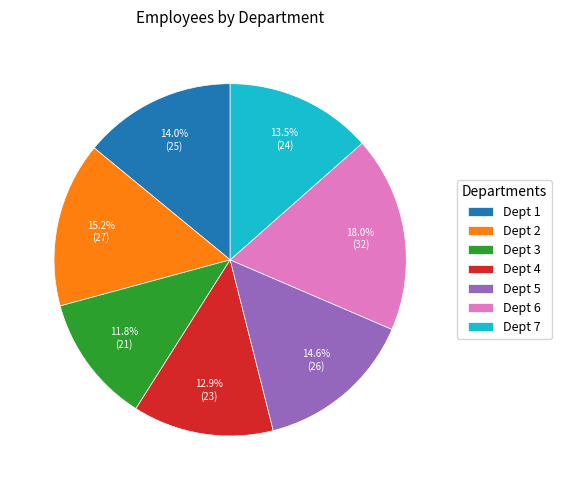

Combined, do Dept 4 and Dept 2 account for over 50%?

No